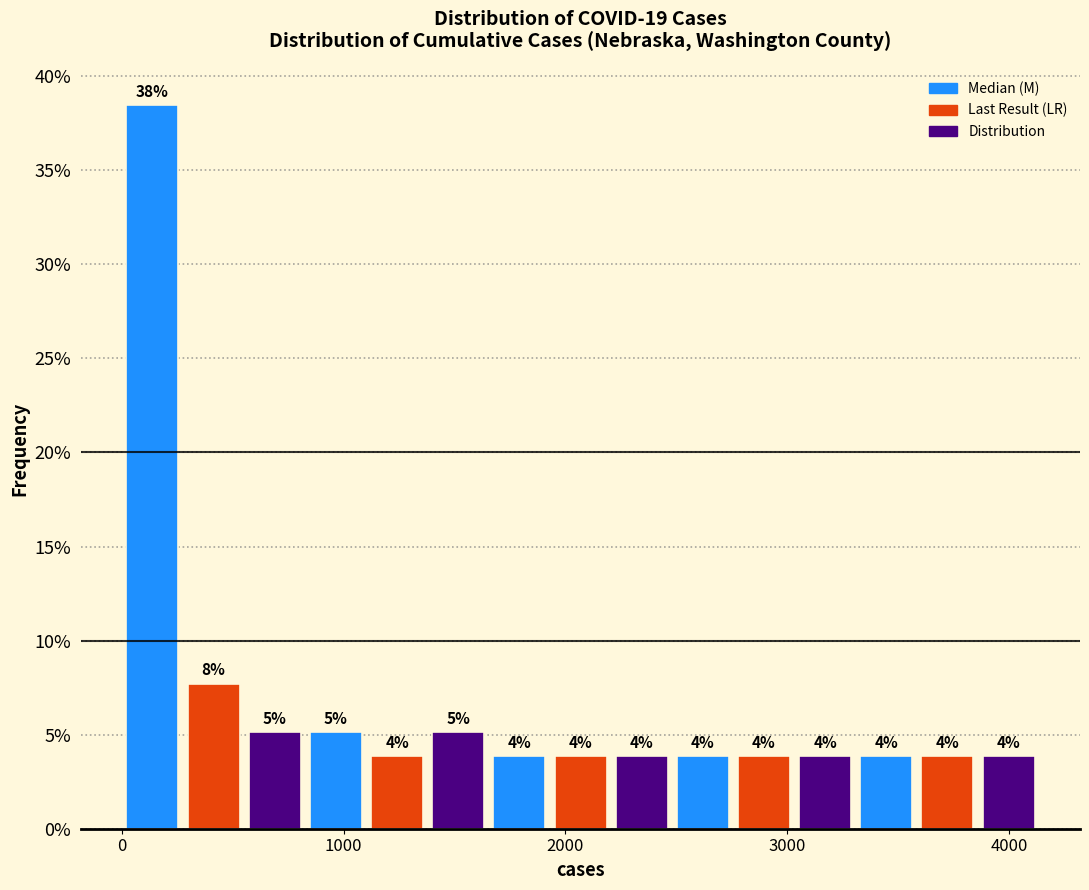

Around what value on the x-axis is the tallest bar? Give the approximate position of its centre, as read against the axis.

100